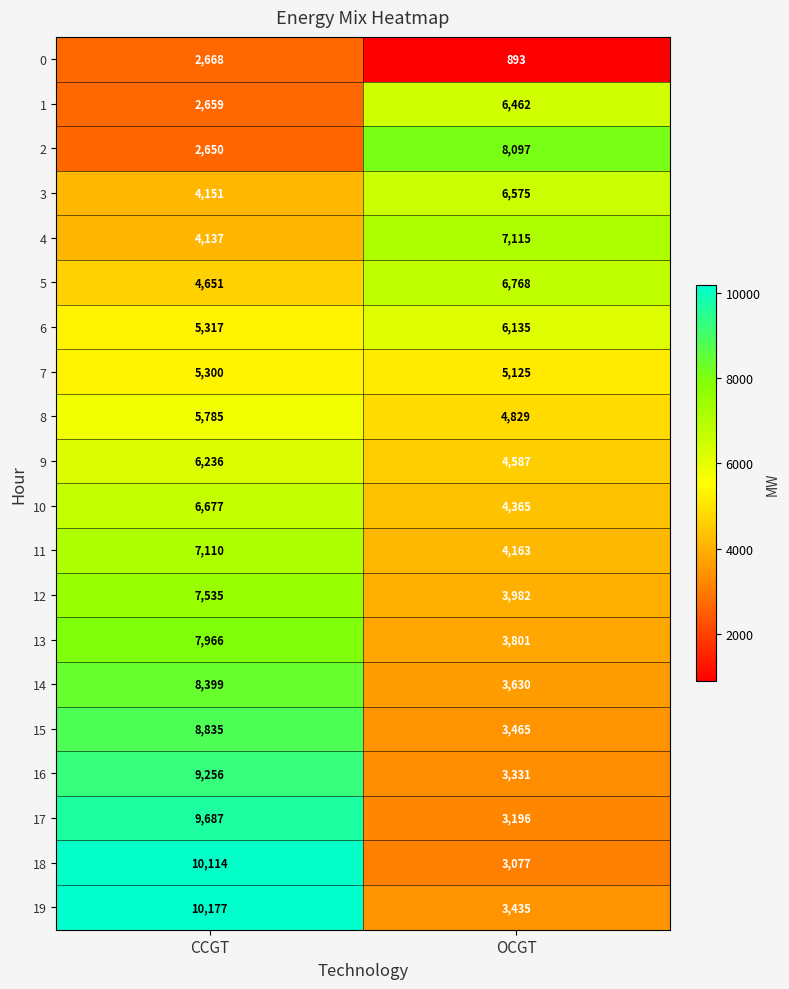

What is the difference between the highest and lowest values at CCGT?

7527